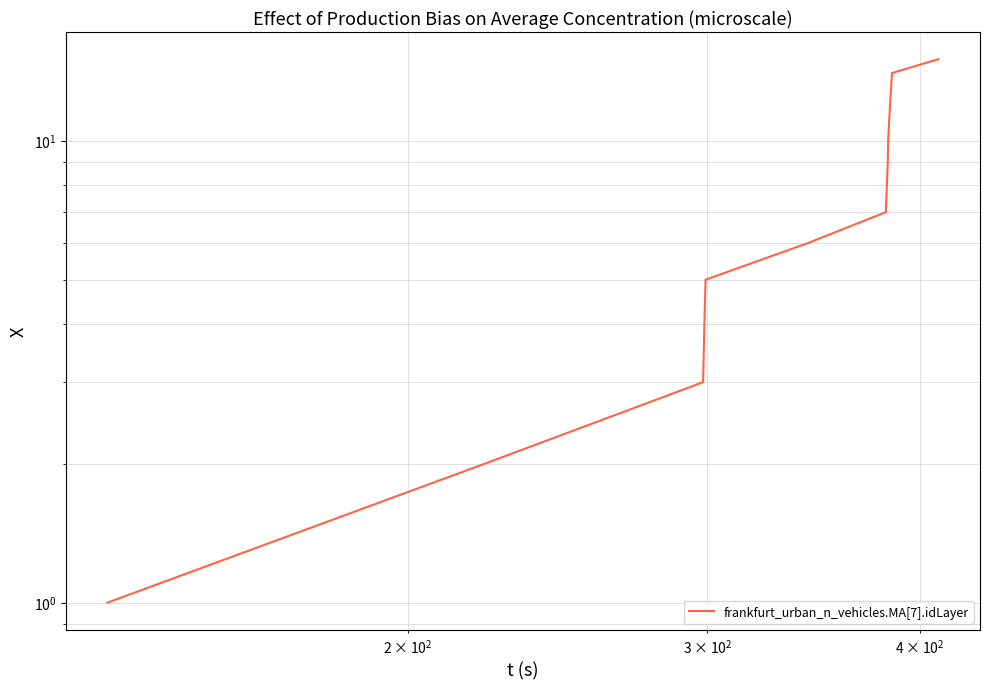

Is it true that the value at $\mathdefault{10^{3}}$ is 5?

False